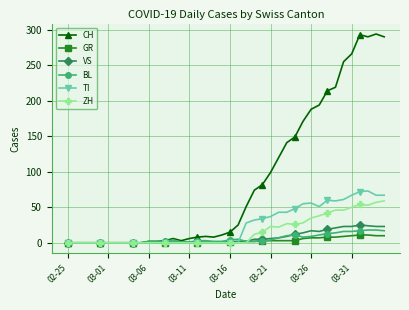

Which series has the largest total across all categories?

CH